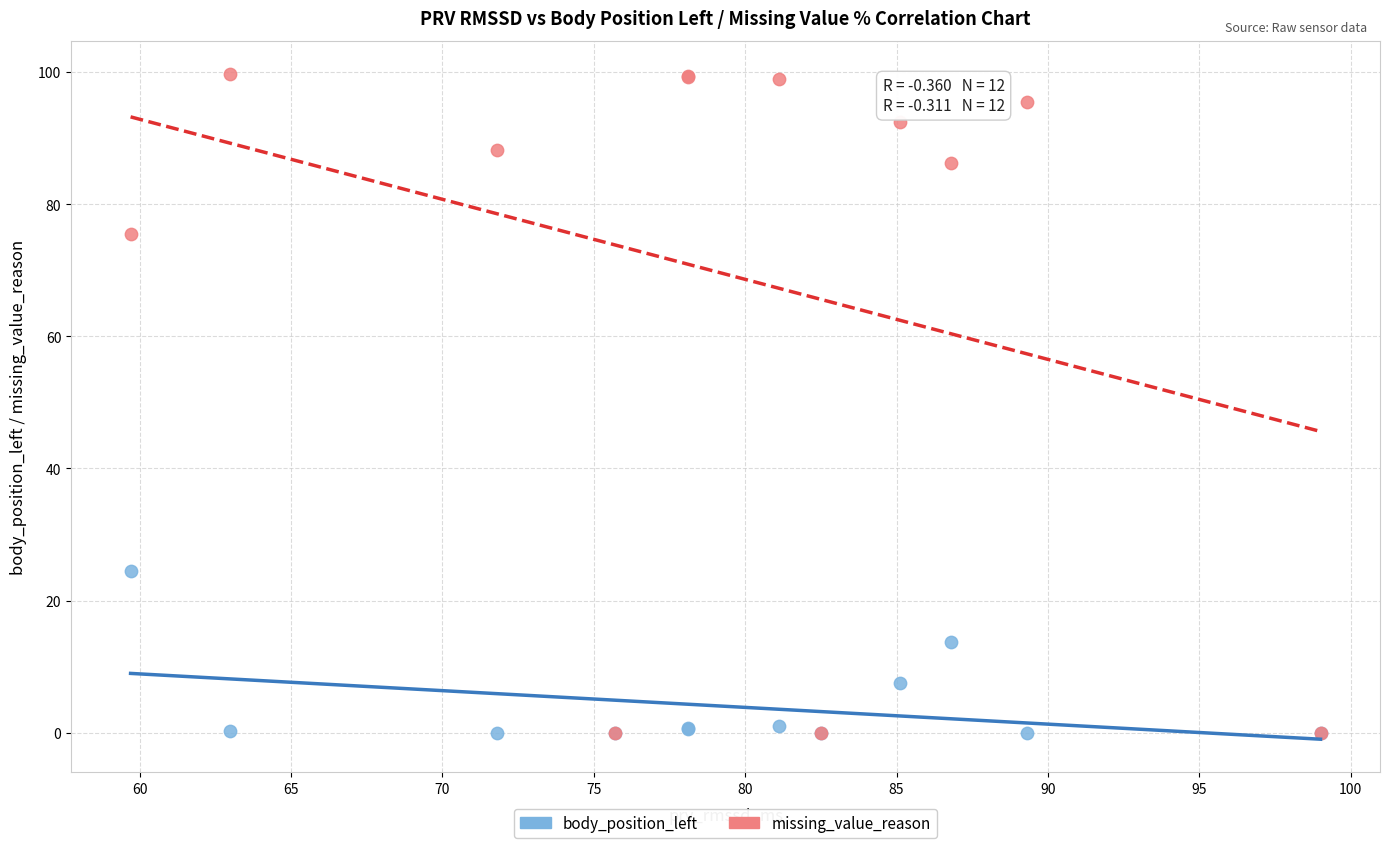

Across all series, what Y value is closest to 49?

24.5